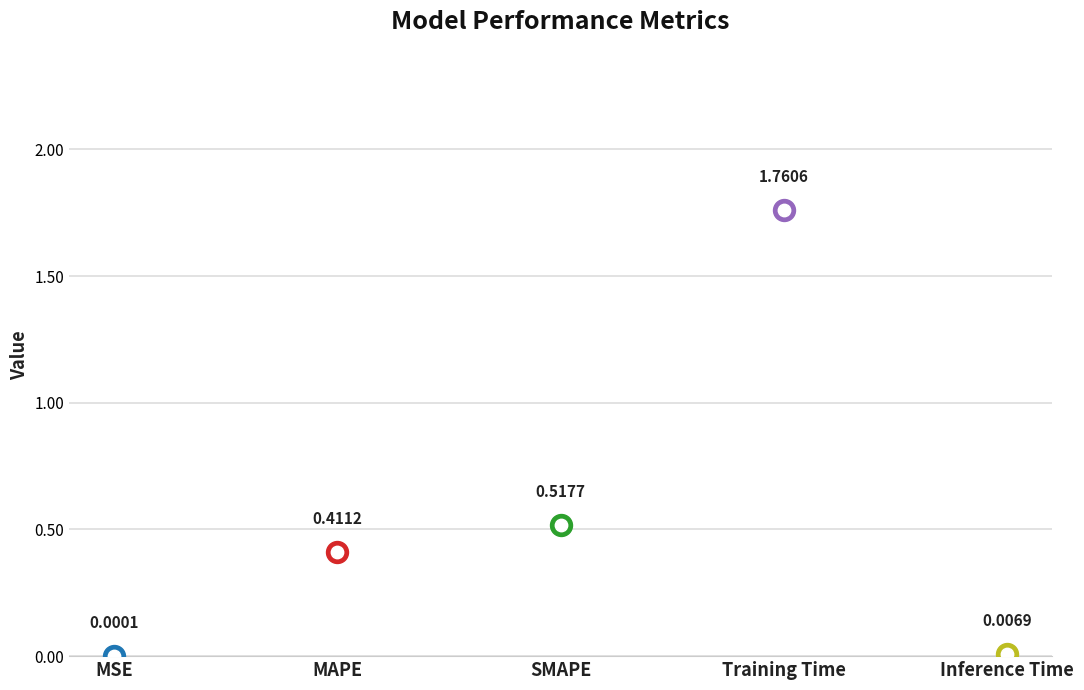

What is the change in value from SMAPE to Training Time?

+1.2